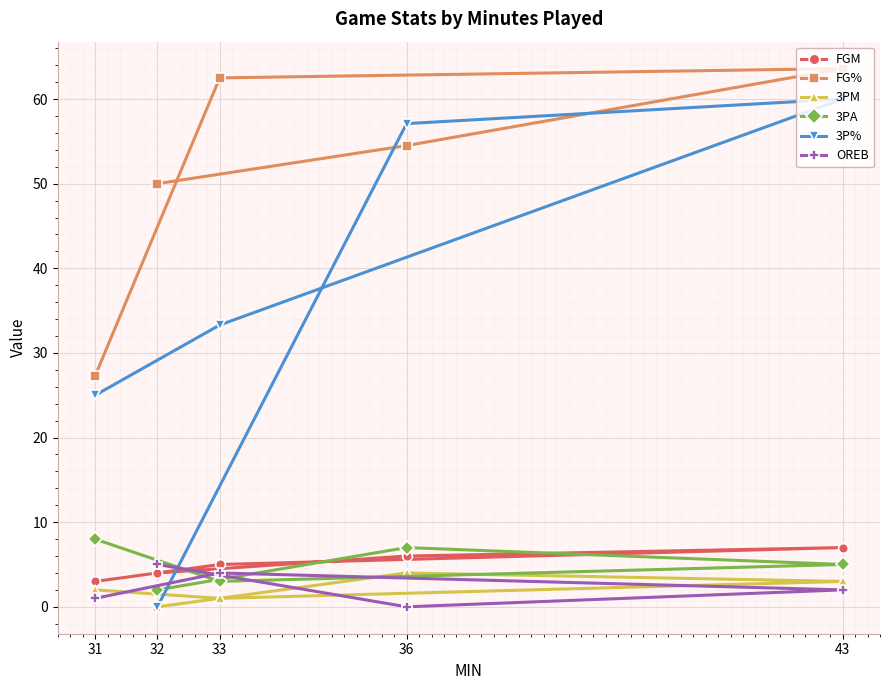

Reading left to right, transcribe all the data shown in this chart.

FGM: 31=3.0	32=4.0	33=5.0	36=6.0	43=7.0
FG%: 31=27.3	32=50.0	33=62.5	36=54.5	43=63.6
3PM: 31=2.0	32=0.0	33=1.0	36=4.0	43=3.0
3PA: 31=8.0	32=2.0	33=3.0	36=7.0	43=5.0
3P%: 31=25.0	32=0.0	33=33.3	36=57.1	43=60.0
OREB: 31=1.0	32=5.0	33=4.0	36=0.0	43=2.0